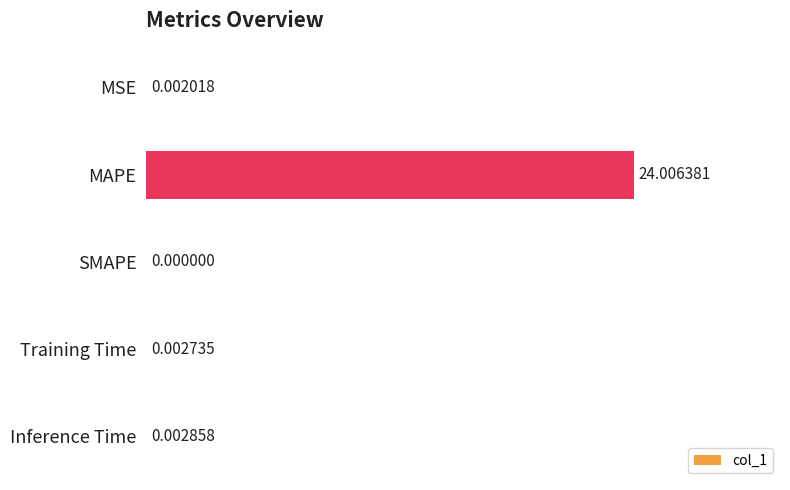

At which label is the value closest to 12?

Inference Time